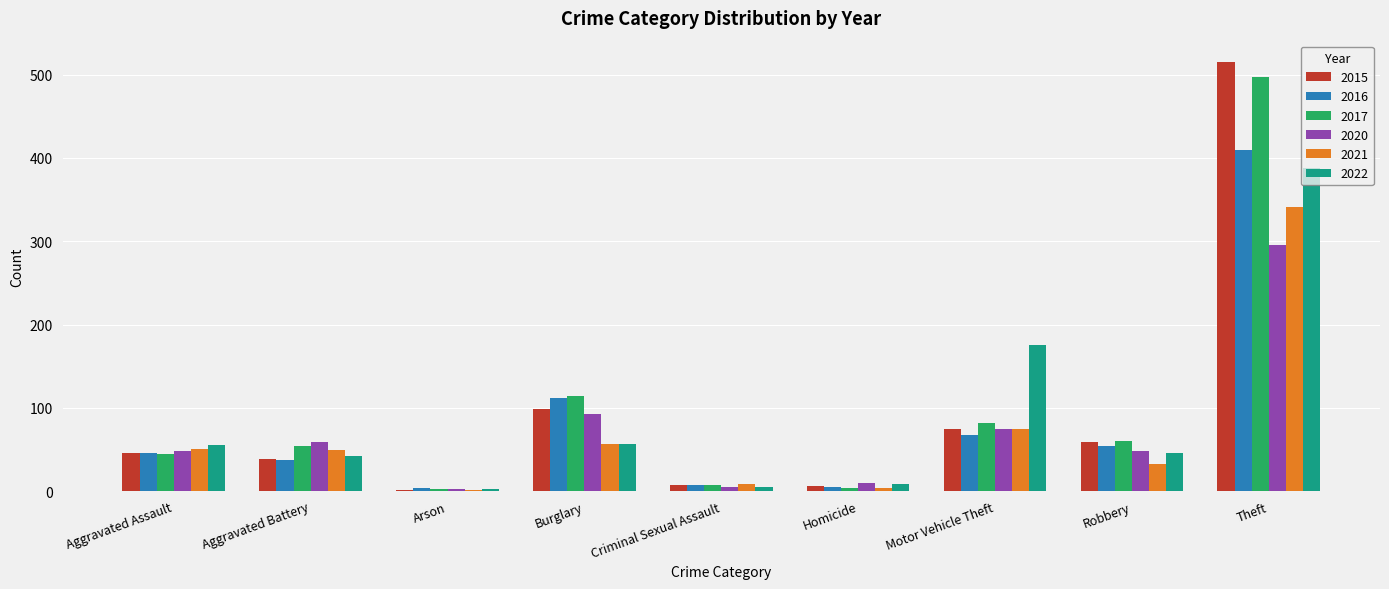

Is the value of 2015 at Homicide greater than the value of 2016 at Theft?

No